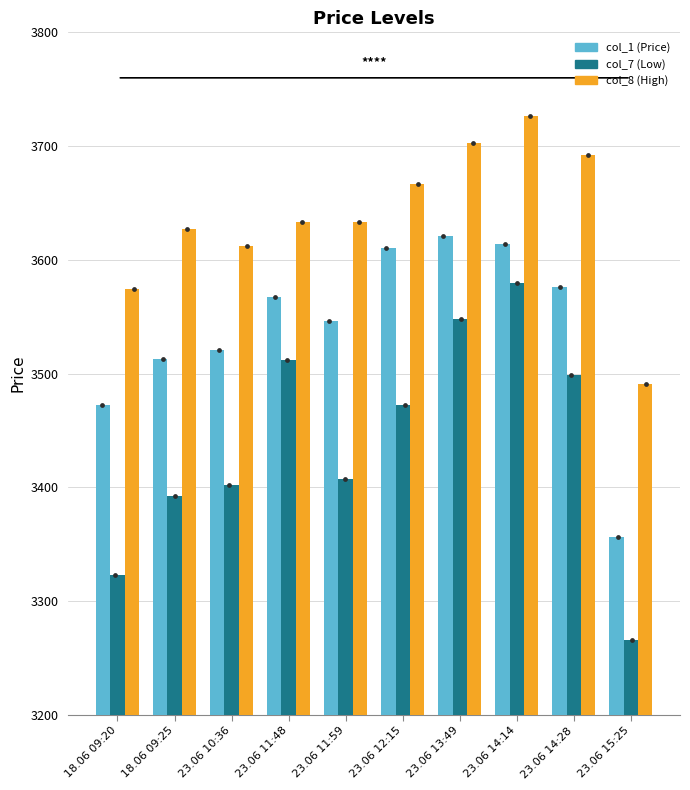

What is the total value across all series at 23.06 10:36?

10535.3